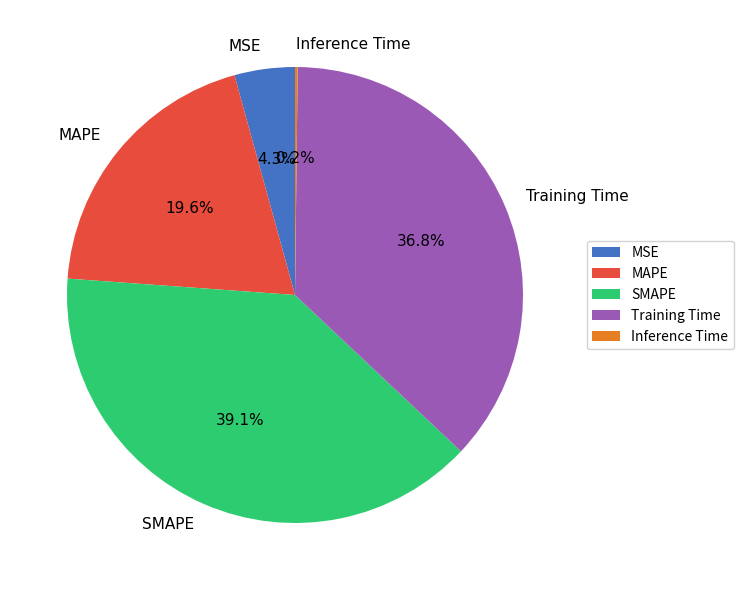

Which category has the biggest portion of the pie?

SMAPE